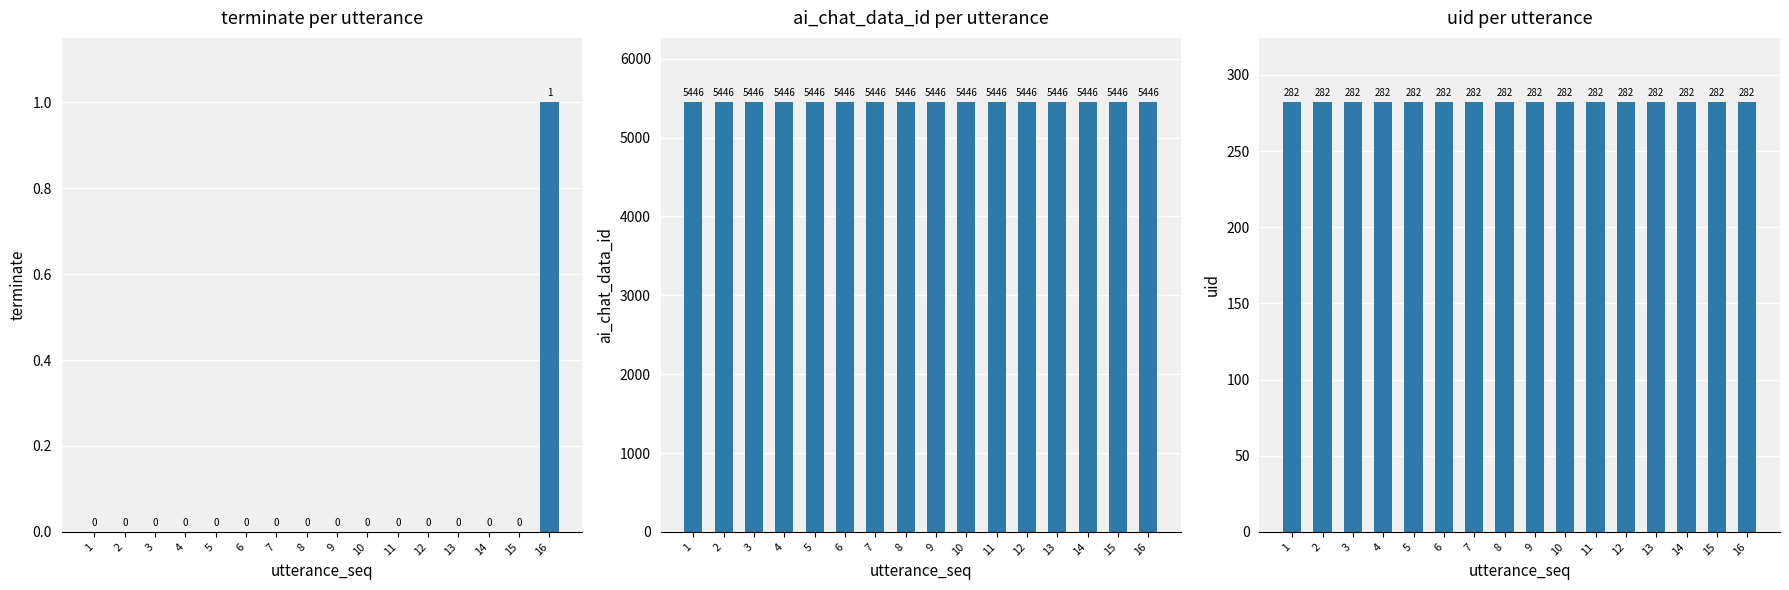

List the labels in order of terminate value, smallest first.

1, 2, 3, 4, 5, 6, 7, 8, 9, 10, 11, 12, 13, 14, 15, 16